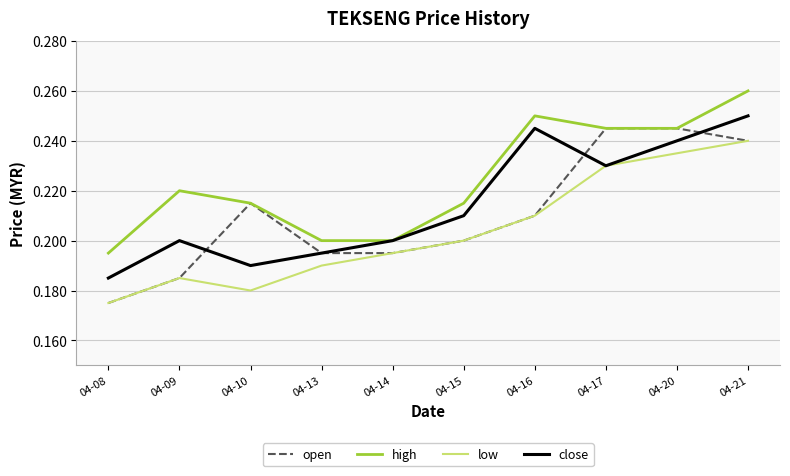

Rank the series by their average value, from highest to lowest.

high, close, open, low